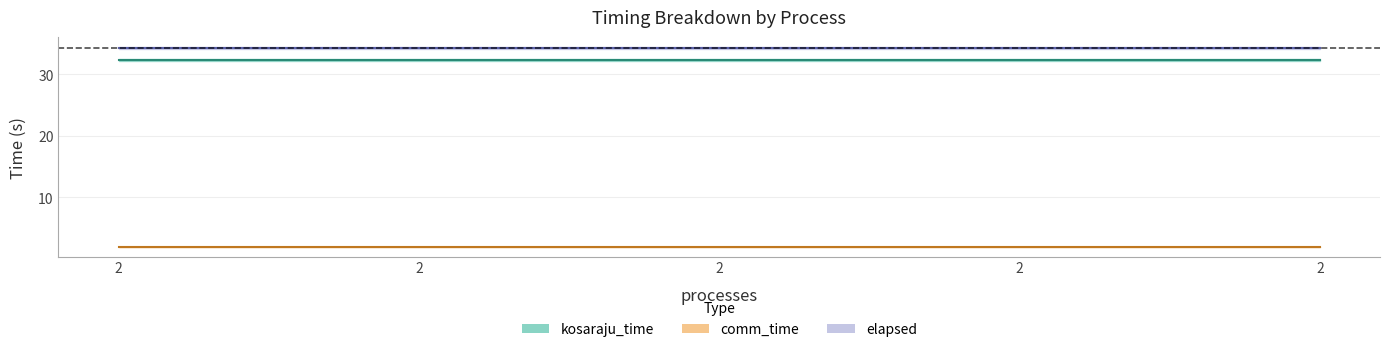

Does the chart display data point markers on the line(s)?

No